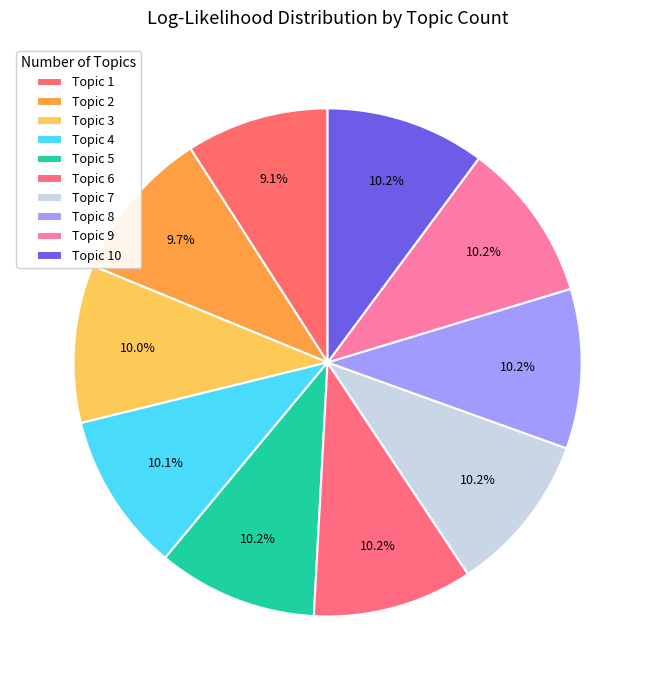

Count the number of slices in the pie.

10